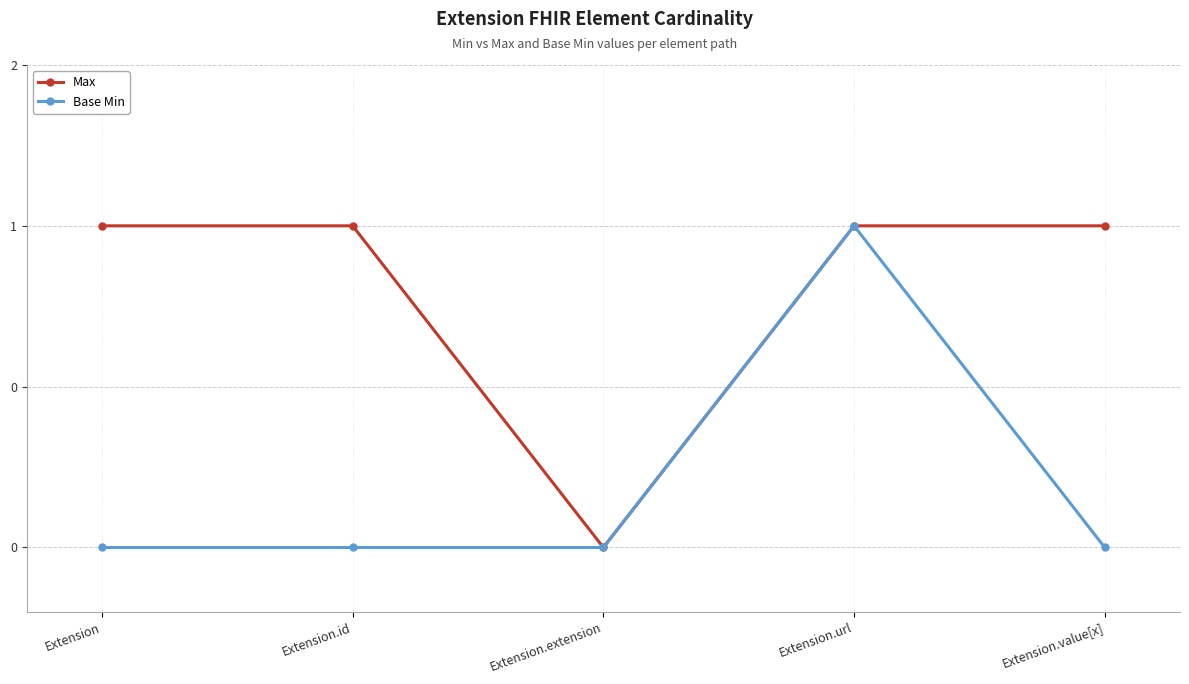

Which category has the lowest value in the Max series?

Extension.extension